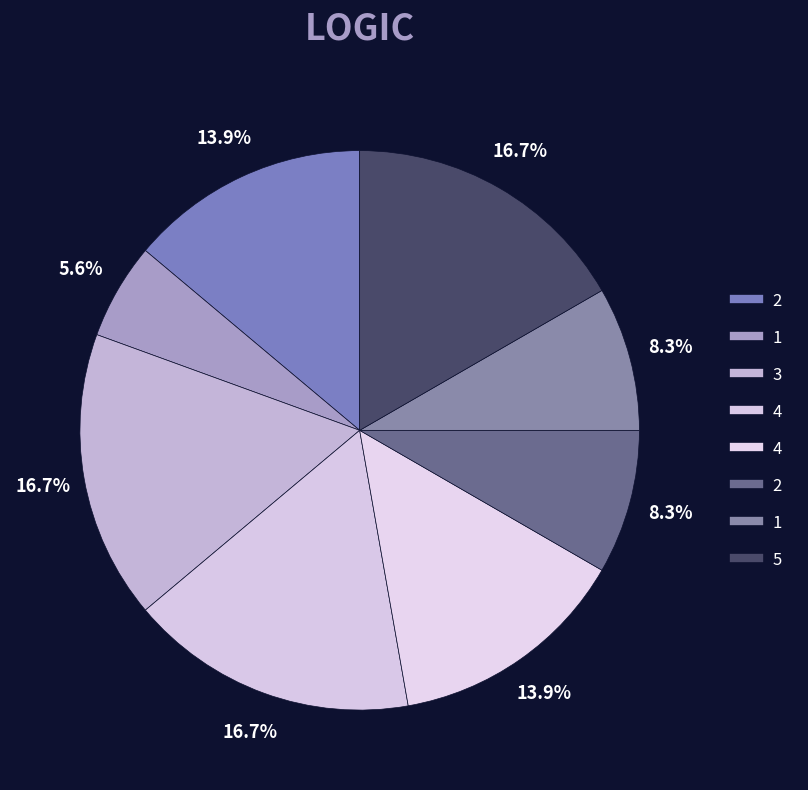

Which category has the smallest portion of the pie?

1